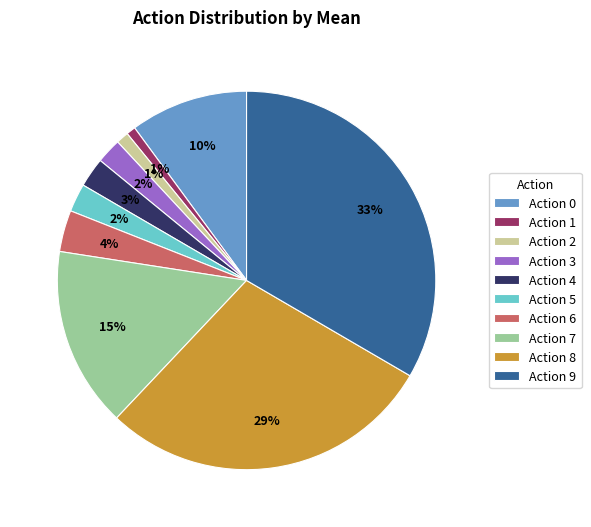

Is there any slice that represents more than half of the pie?

No